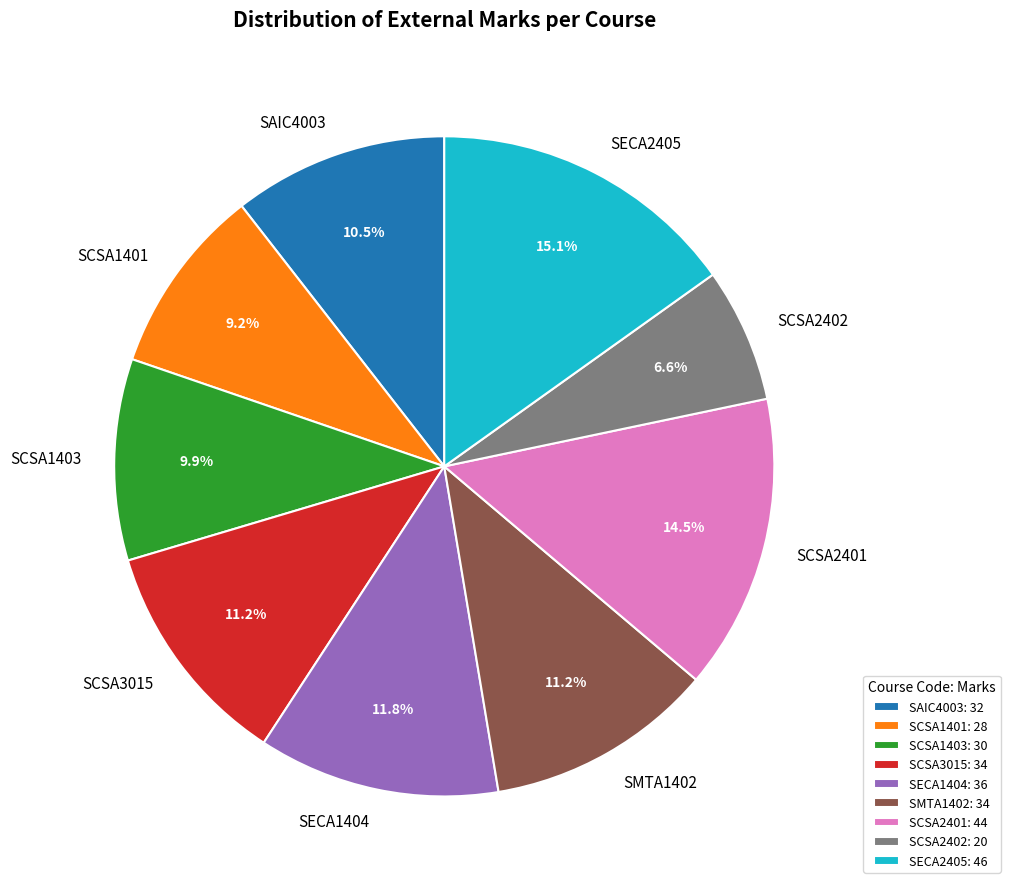

What percentage is the SCSA3015 slice, to the nearest percent?

11%